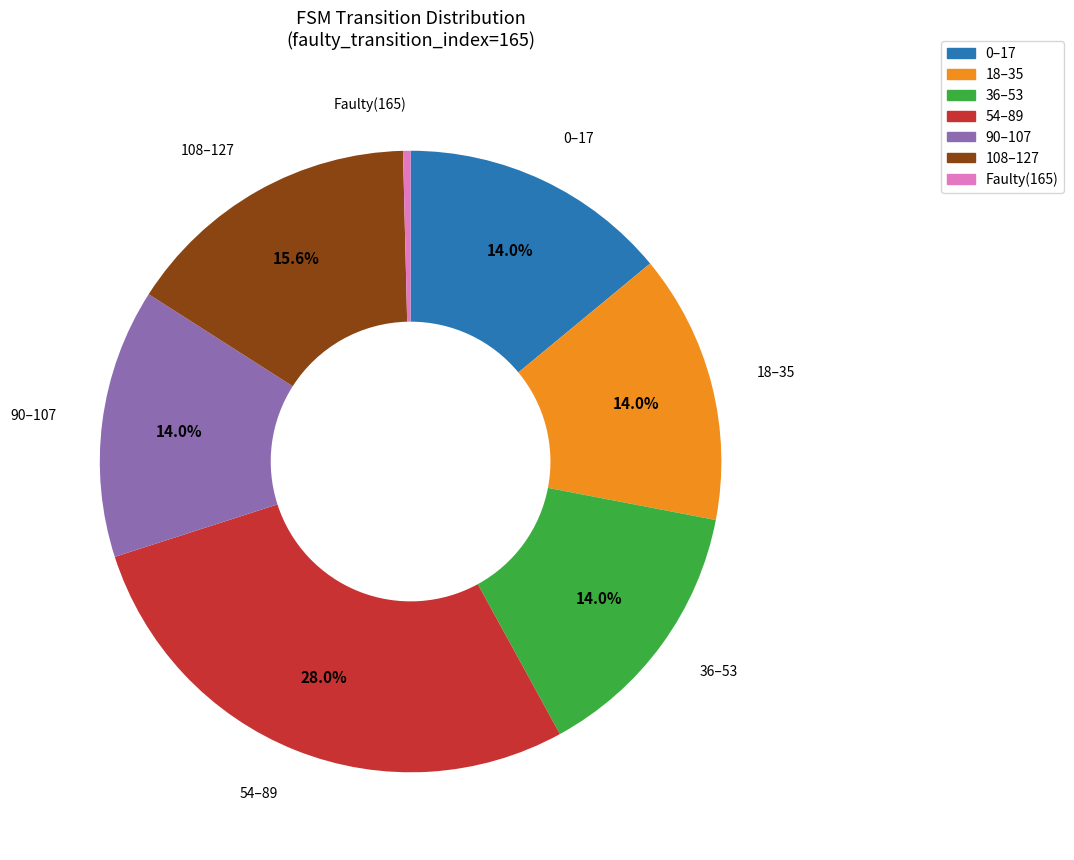

How many segments does this pie chart have?

7